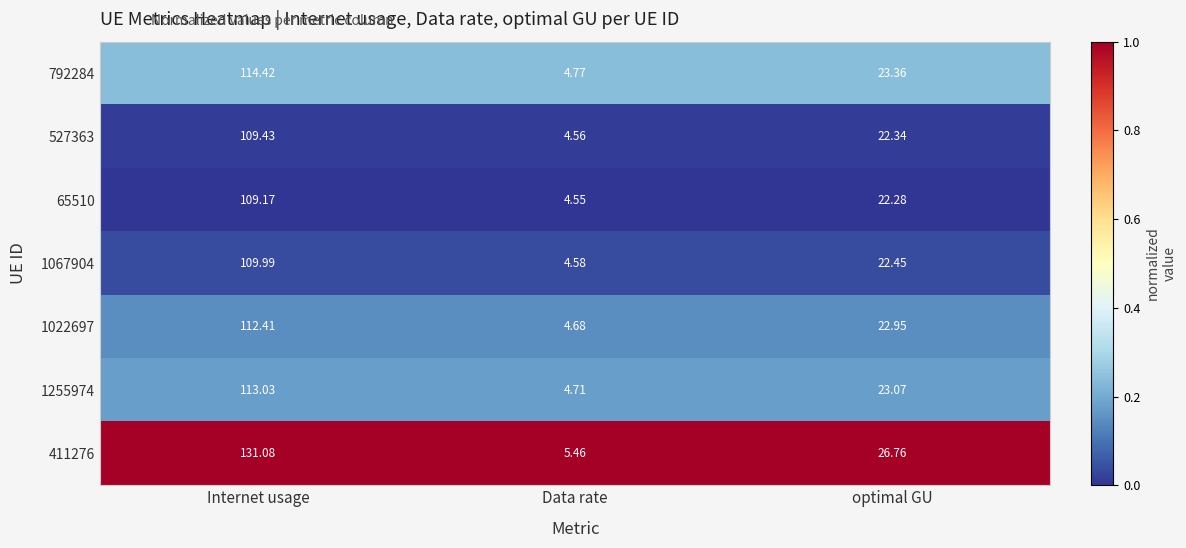

Is the value of 1067904 at Internet usage greater than the value of 1022697 at Internet usage?

No